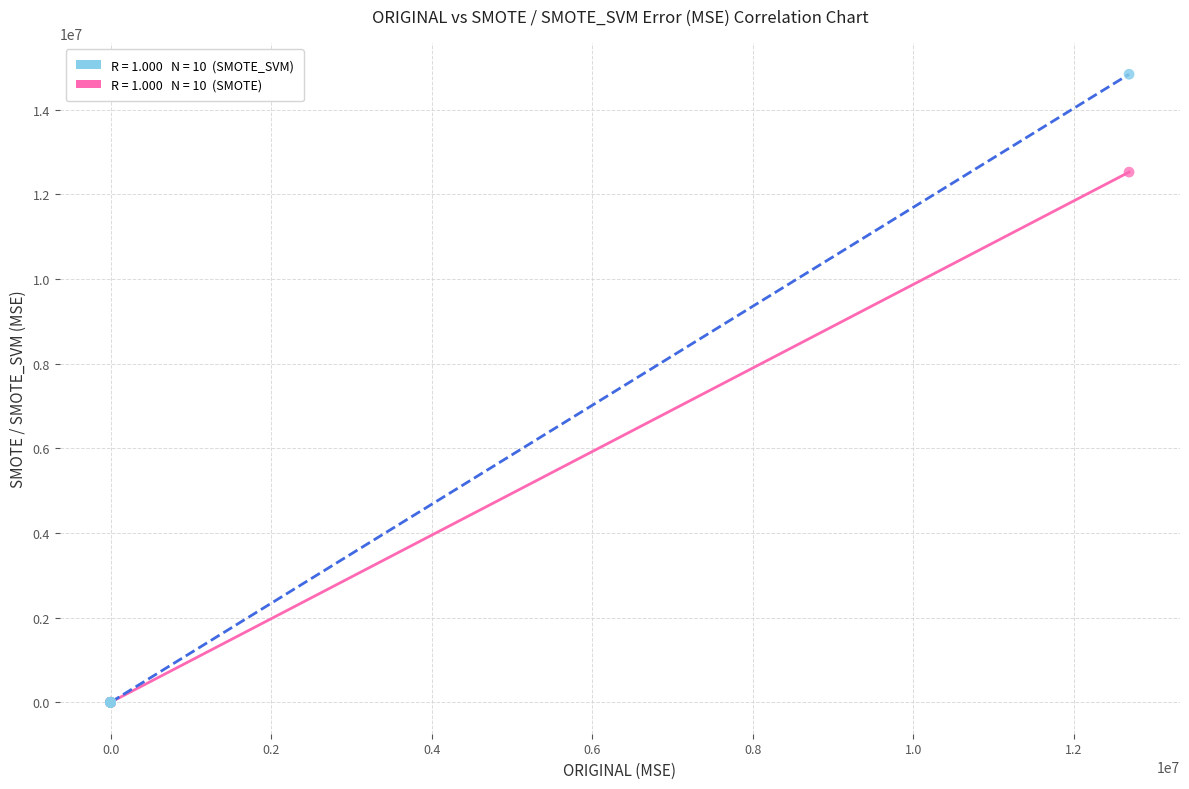

Across all series, what Y value is closest to 7420641?

12528669.3